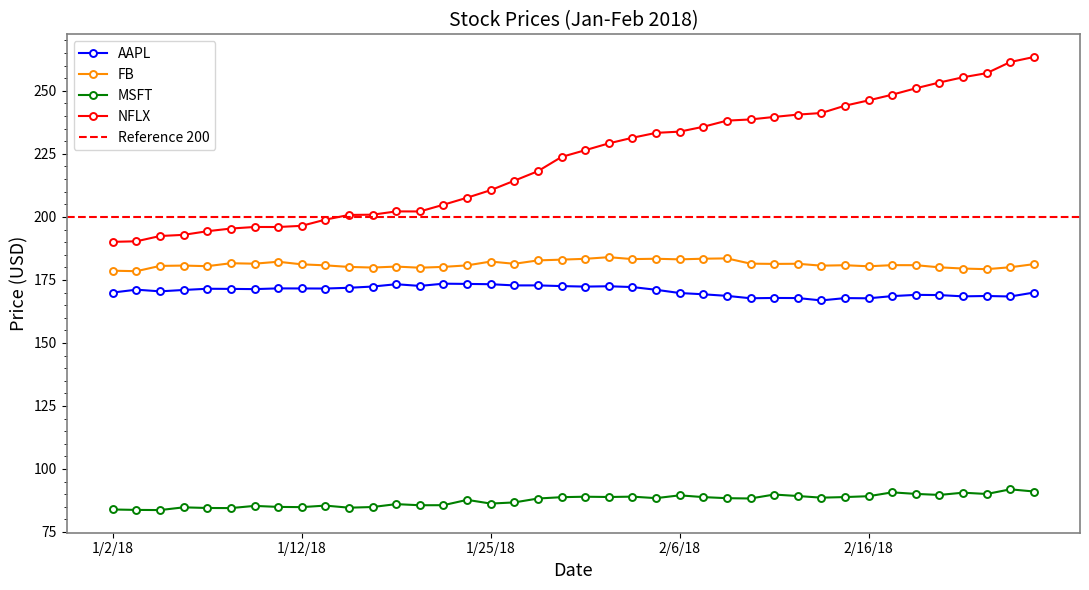

Which has a higher value, 2/13/18 or 2/9/18?

2/13/18